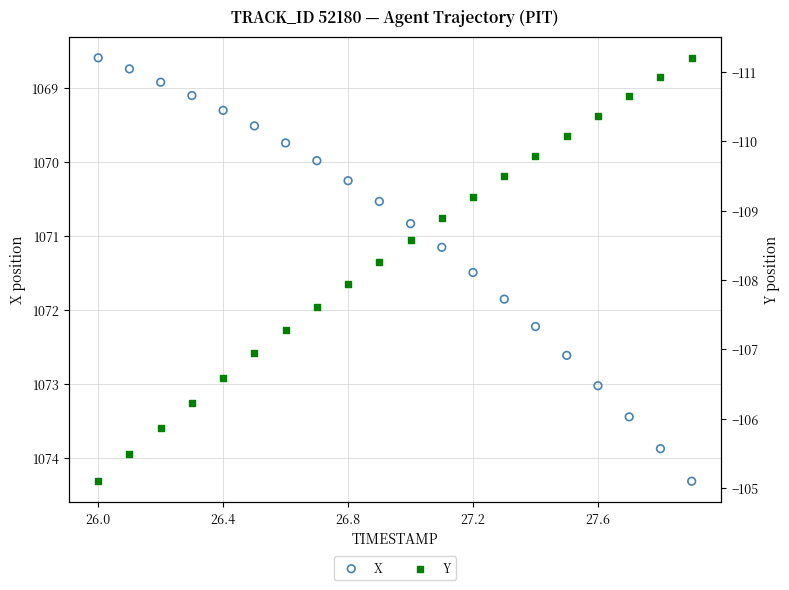

What are all the series names shown in the legend?

X, Y